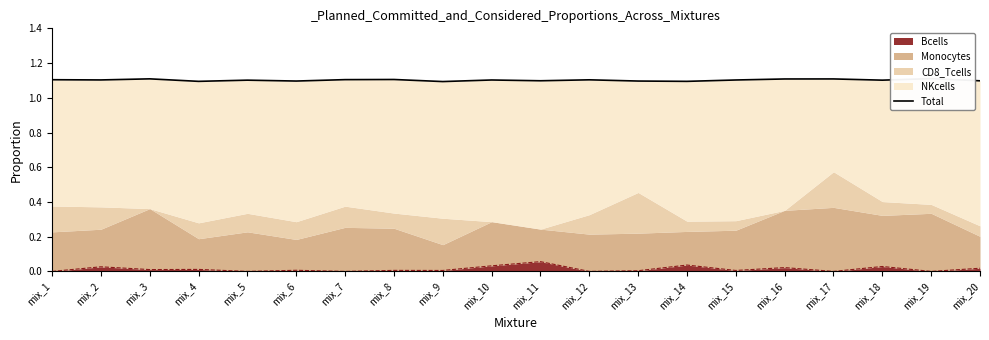

How many values are between 1 and 2?

20